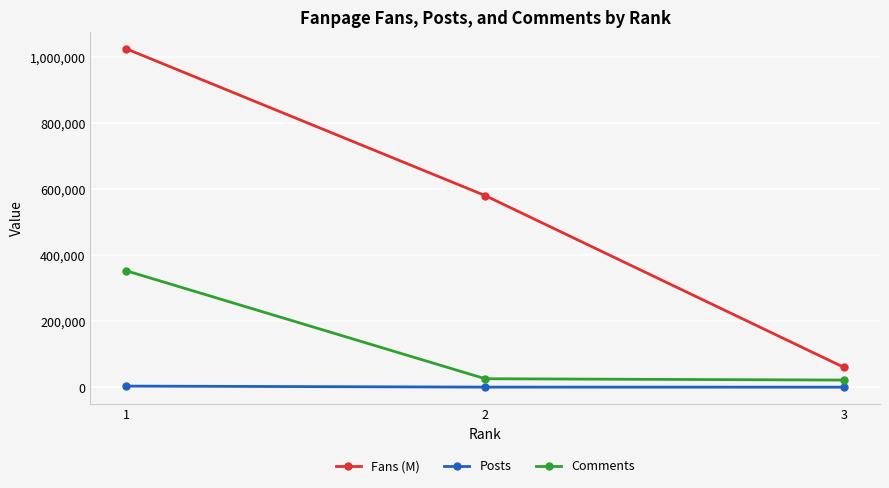

Where does the Fans (M) series first go above 580765?

1